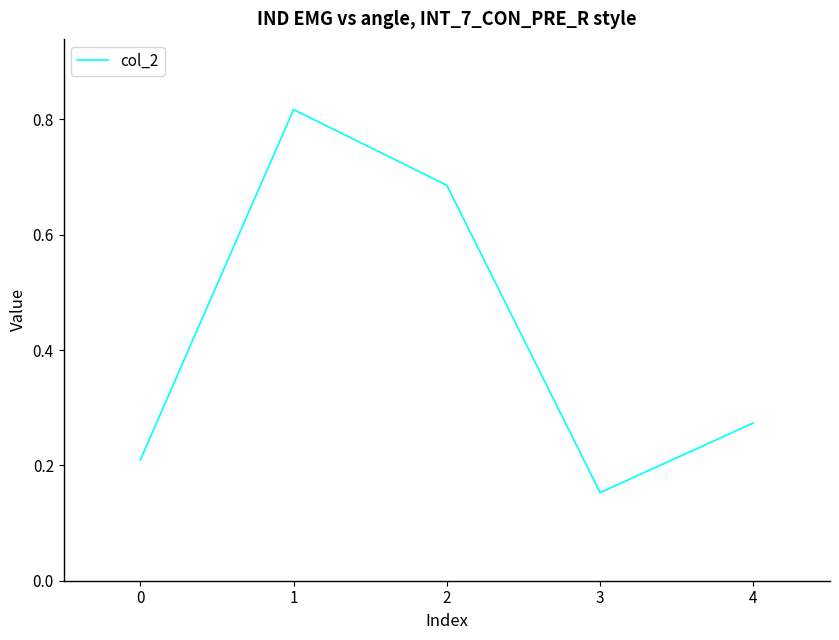

Where is the data nearest to the value 0?

3